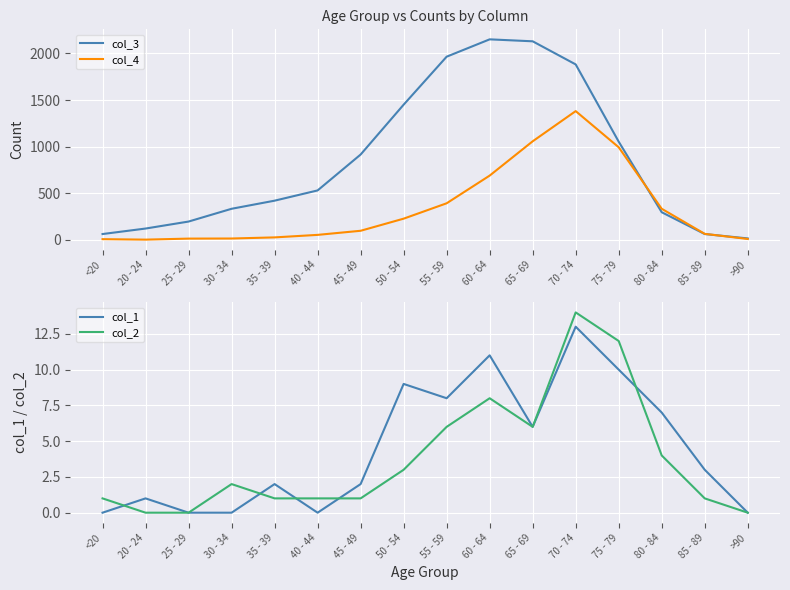

At which label does col_3 reach its minimum?

>90